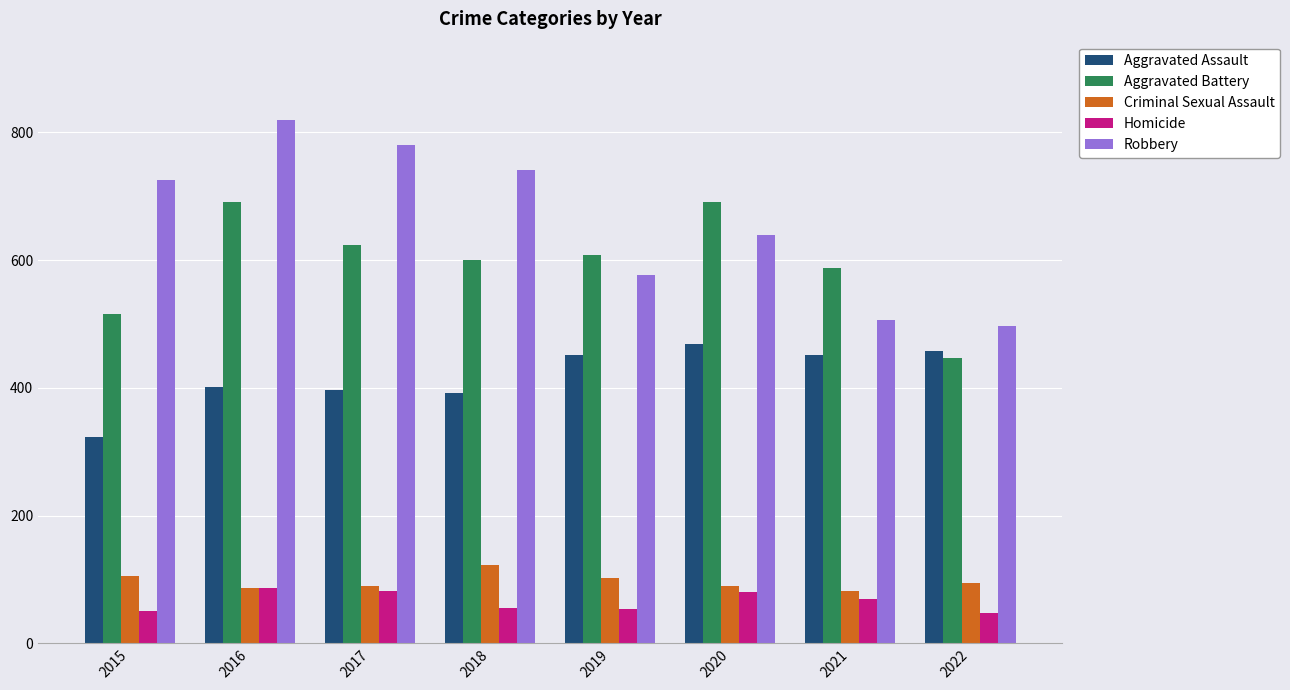

Which series has the largest total across all categories?

Robbery